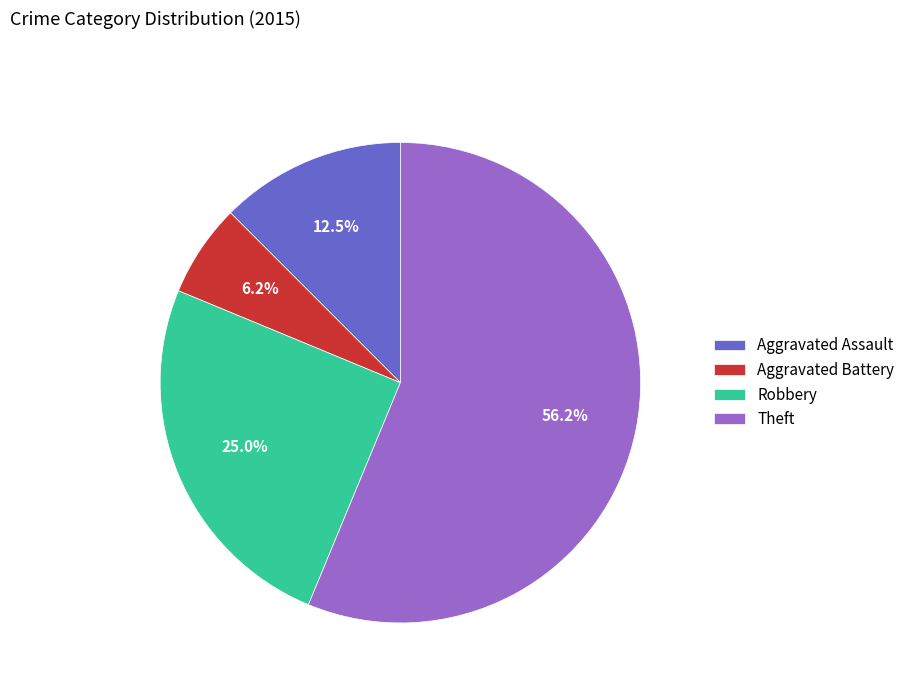

Count the number of slices in the pie.

4